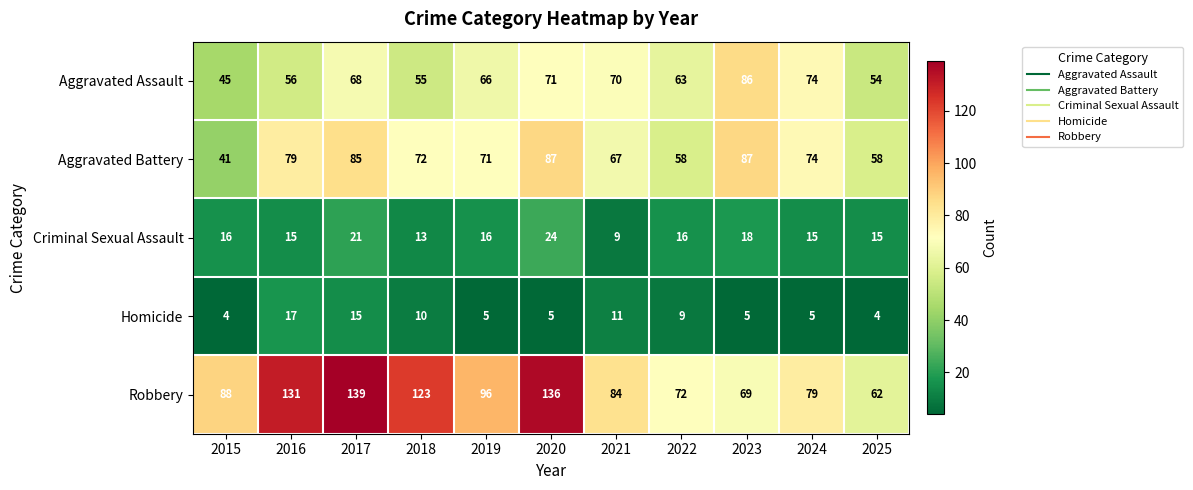

Where is Aggravated Assault nearest to the value 65?

2019